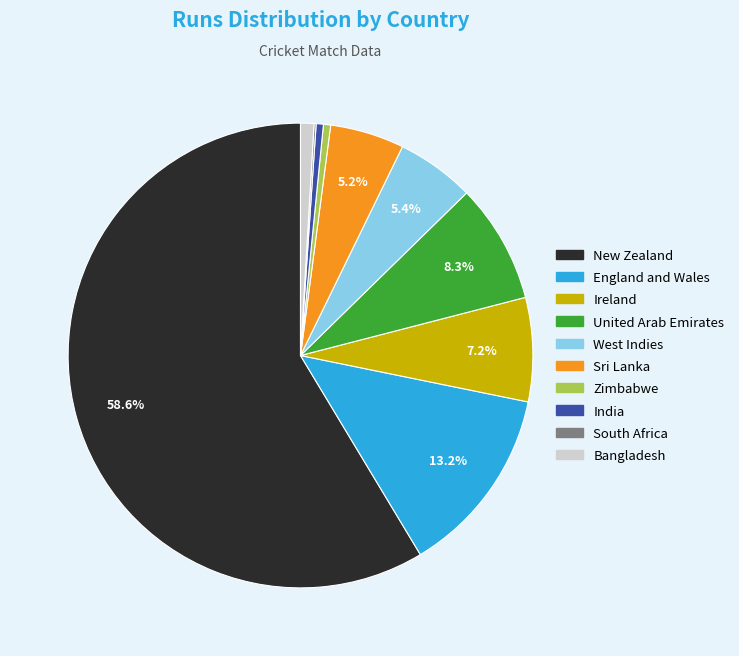

Which slice is the largest?

New Zealand